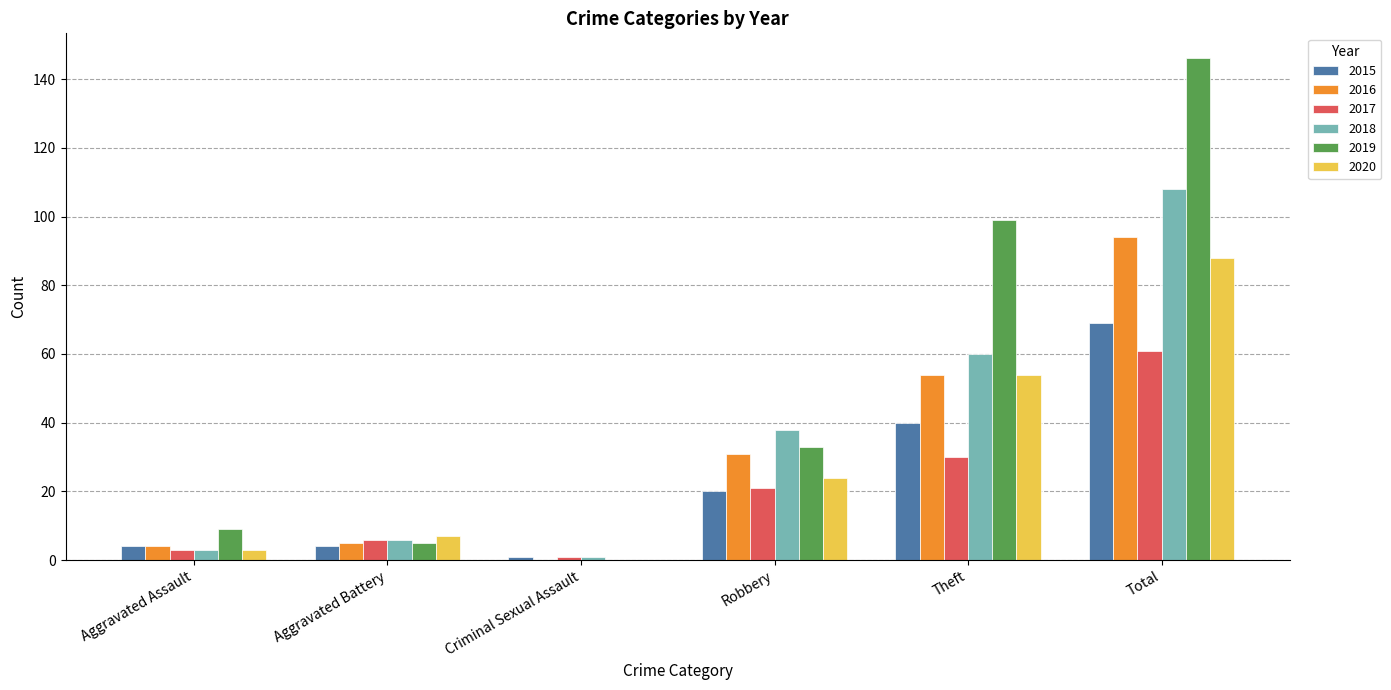

Which series has the largest total across all categories?

2019